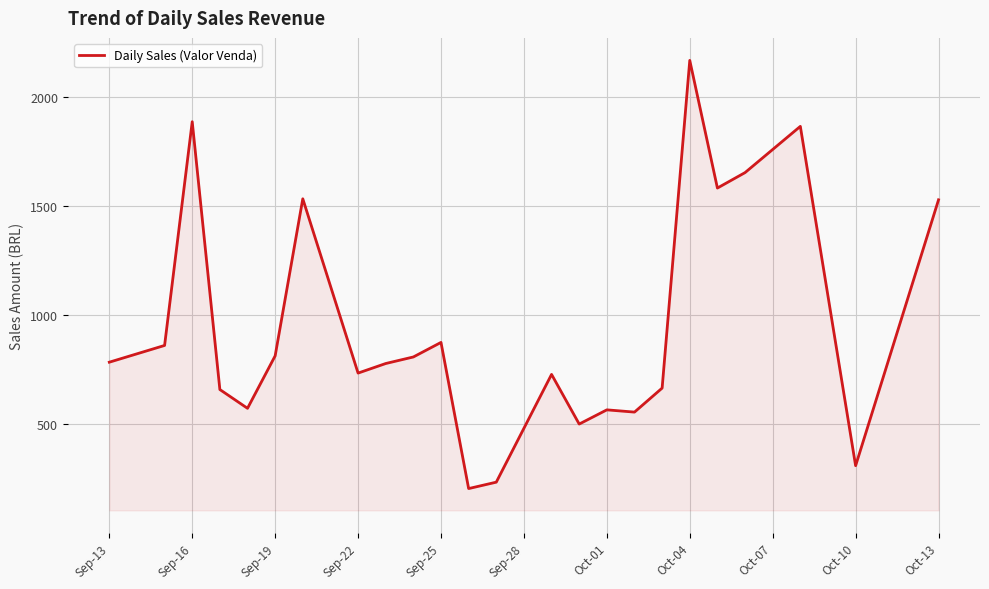

What is the maximum value shown in the chart?

2169.1